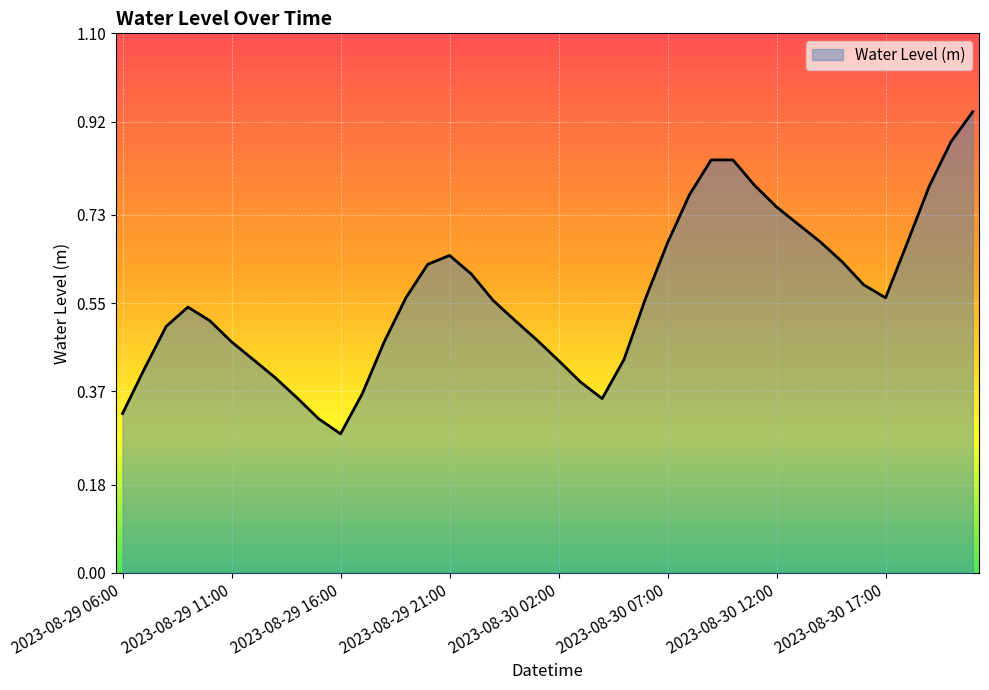

How many lines are shown in the chart?

1